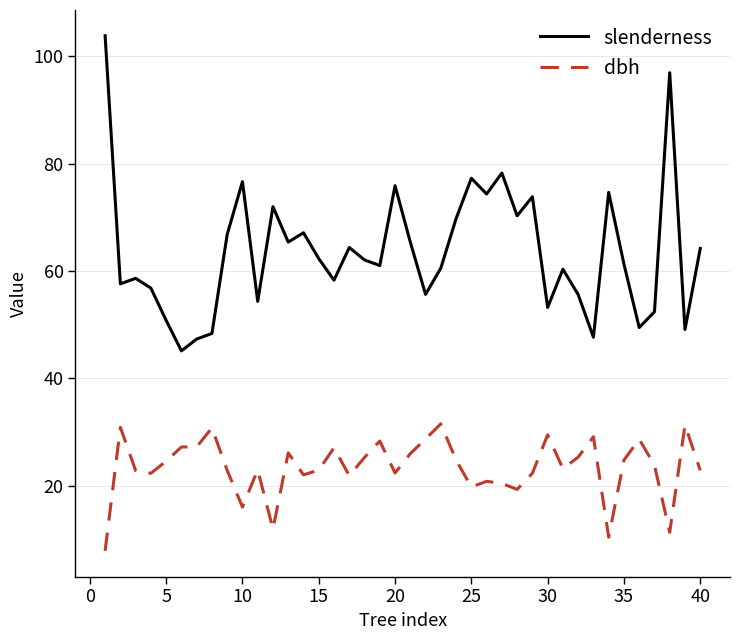

In slenderness, how many points are lower than both neighbors (excluding endpoints)?

13